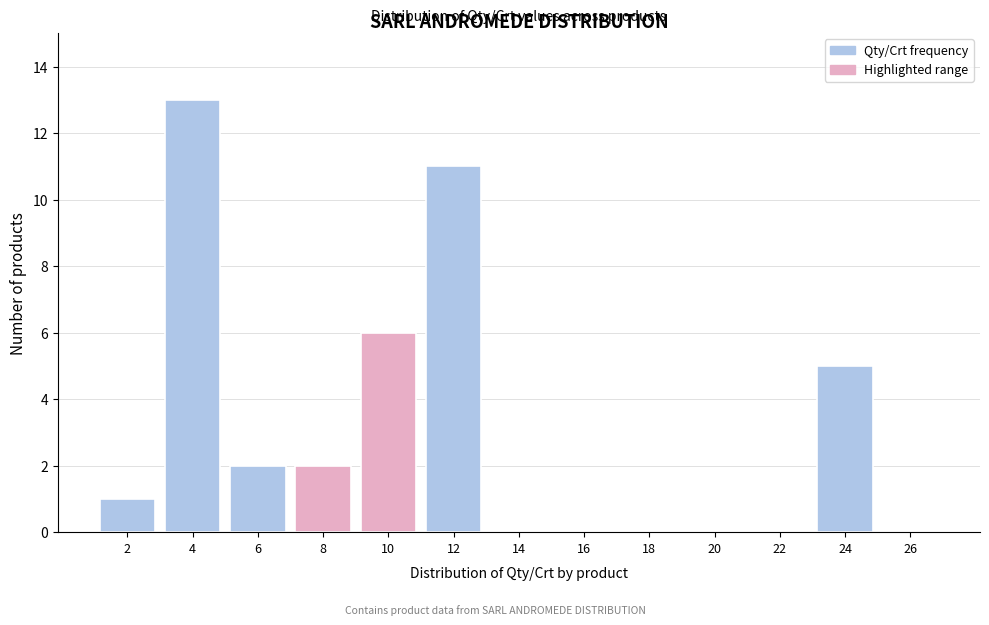

Reading left to right, extract all data points from this chart.

2=1	4=13	6=2	8=2	10=6	12=11	14=0	16=0	18=0	20=0	22=0	24=5	26=0